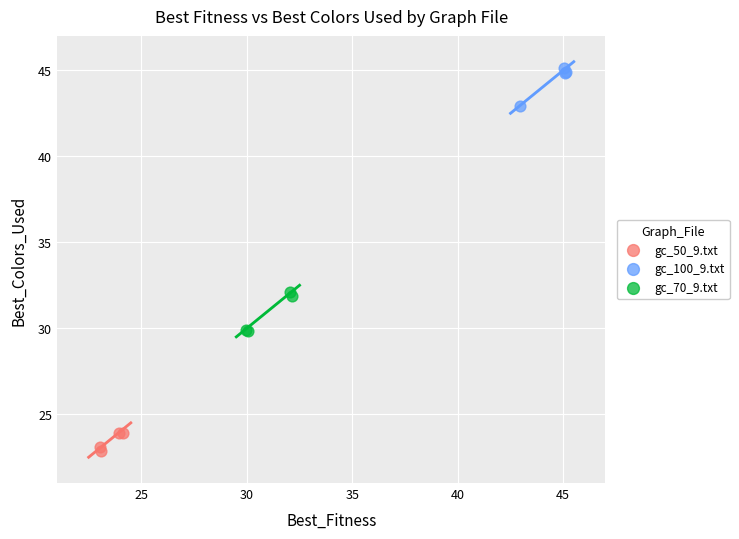

Which series contains the lowest Y value?

gc_50_9.txt